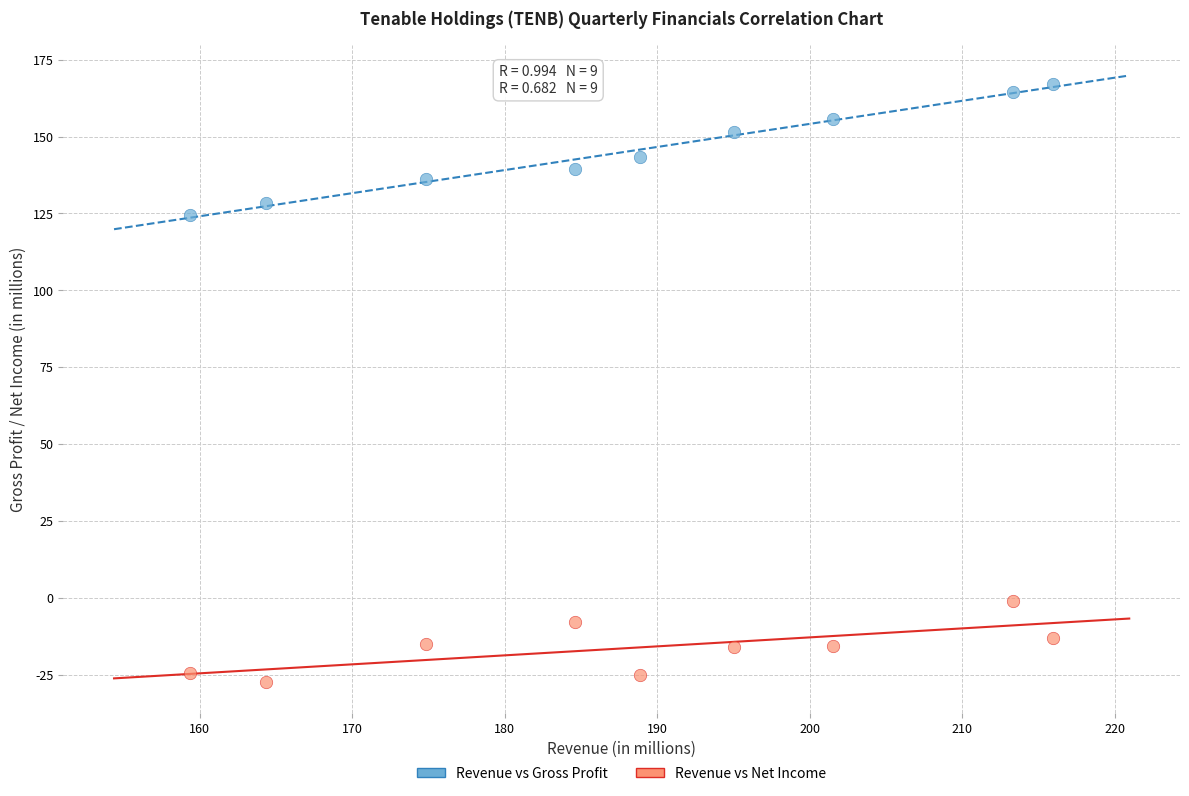

Which series has the widest spread of Y values?

Revenue vs Gross Profit